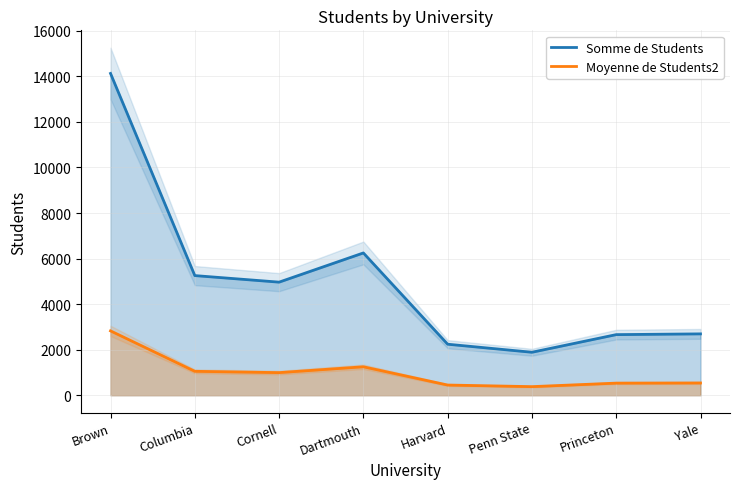

Which category has the highest value in the Moyenne de Students2 series?

Brown